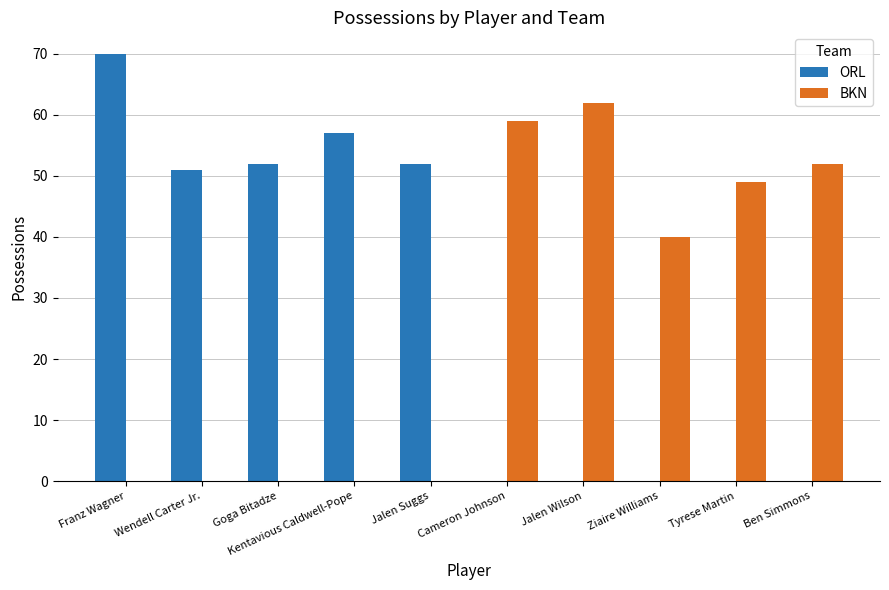

At which category is the sum across all series the highest?

Franz Wagner